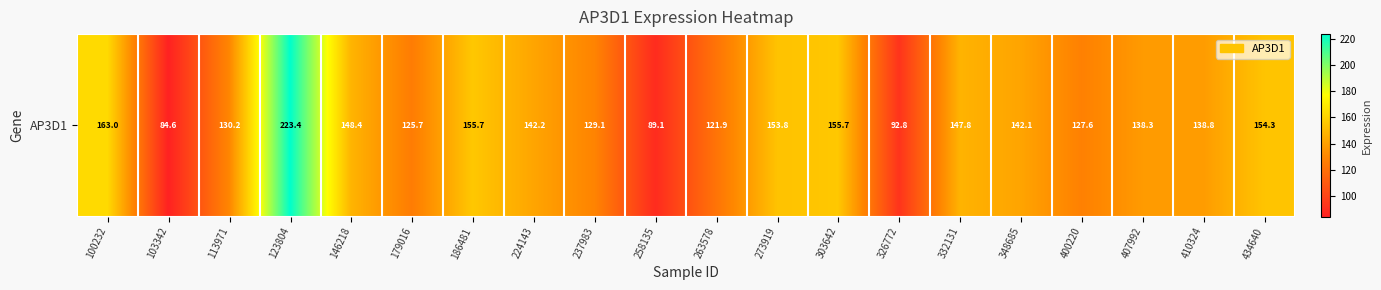

List the labels in order of value, largest first.

123804, 100232, 186481, 303642, 434640, 273919, 146218, 332131, 224143, 348685, 410324, 407992, 113971, 237983, 400220, 179016, 263578, 326772, 258135, 103342